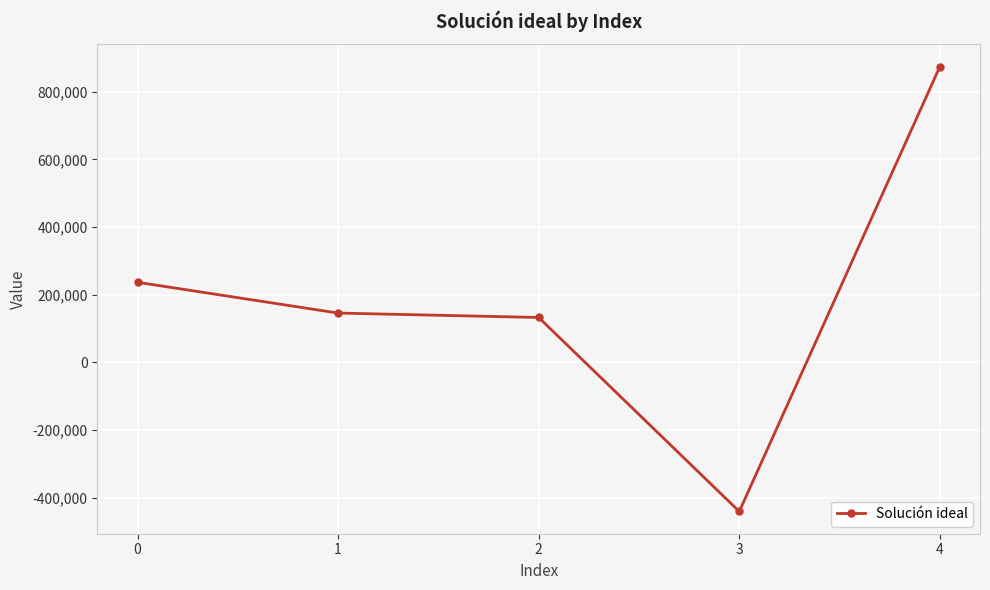

Which category has the highest value across all series?

4